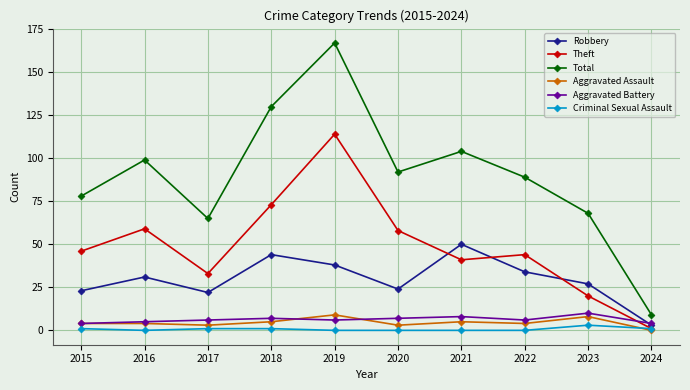

Is it true that Criminal Sexual Assault equals 1 at 2017?

True